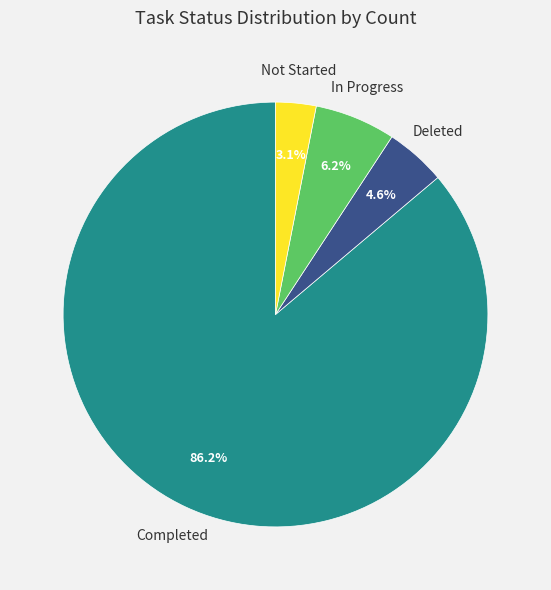

Which has a higher value, Not Started or Completed?

Completed